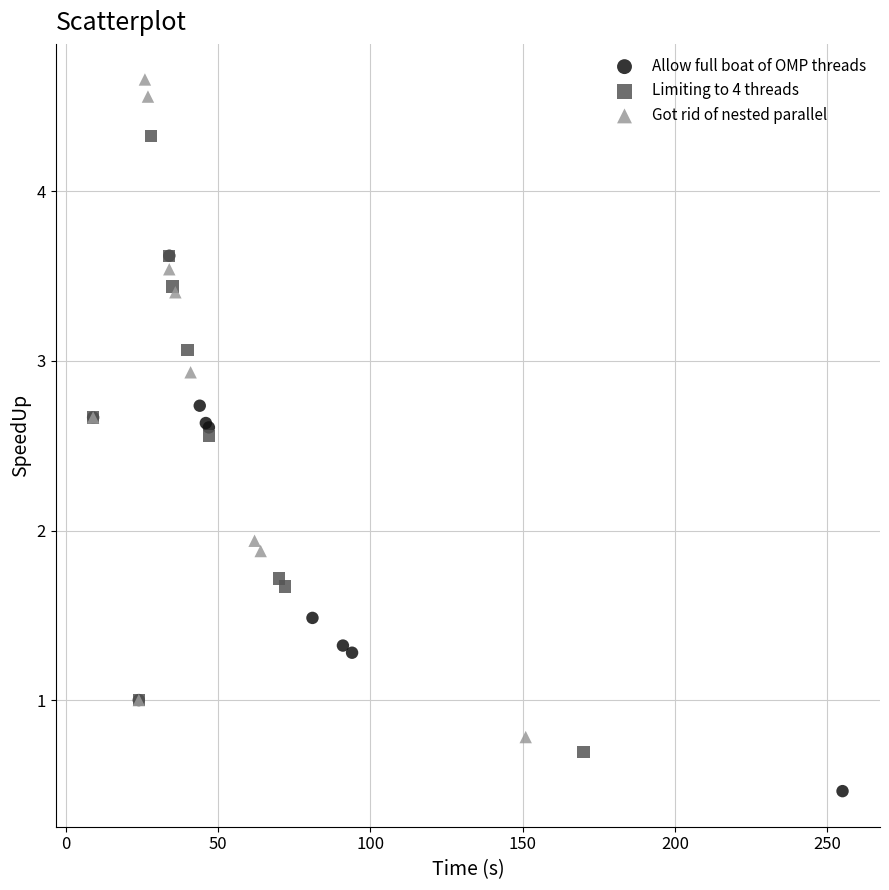

Which series reaches the maximum Y coordinate?

Got rid of nested parallel